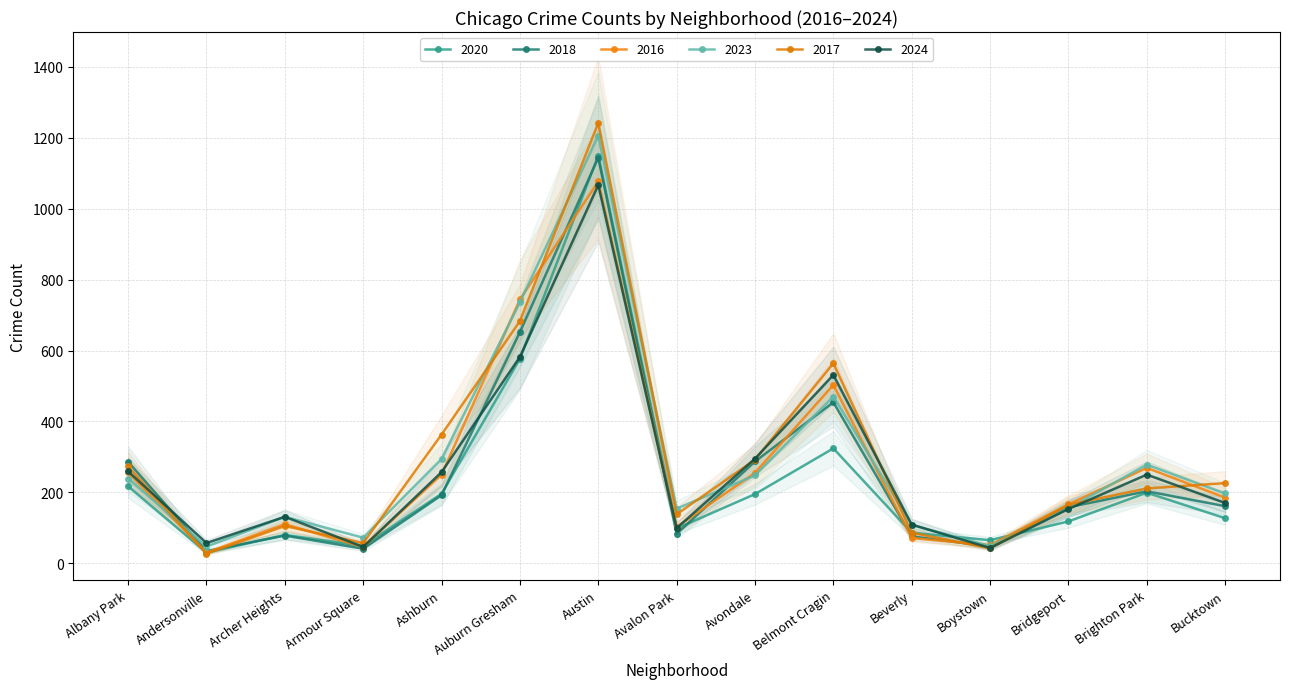

What is the average value of the 2018 series?

260